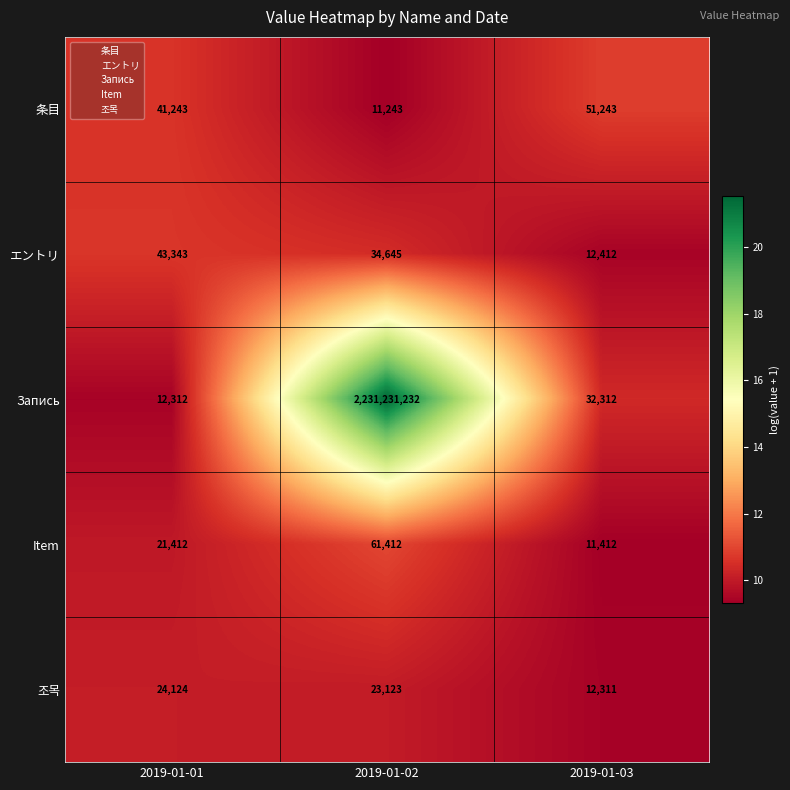

The value of エントリ at 2019-01-01 is 64769. True or false?

False